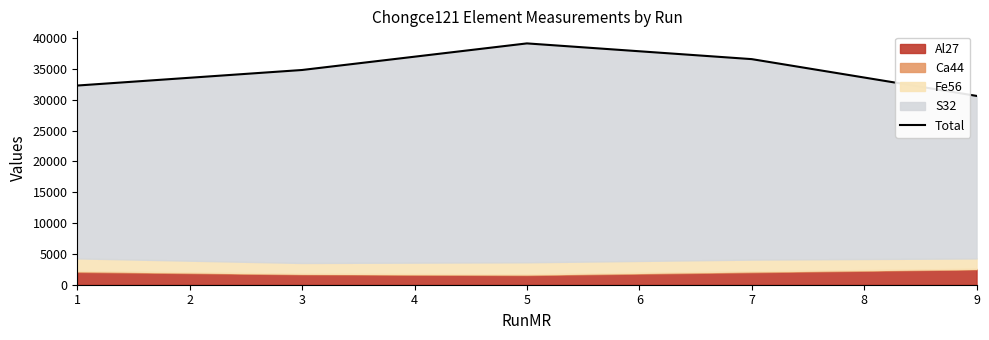

How many lines are shown in the chart?

1